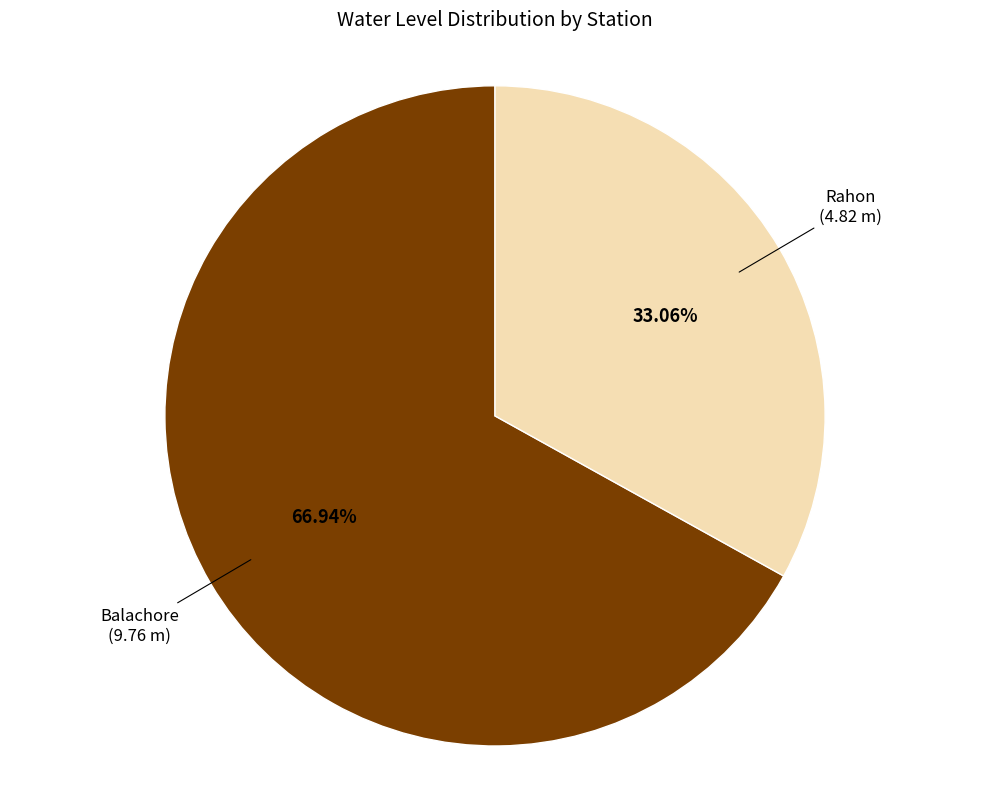

Does any single category account for the majority?

Yes